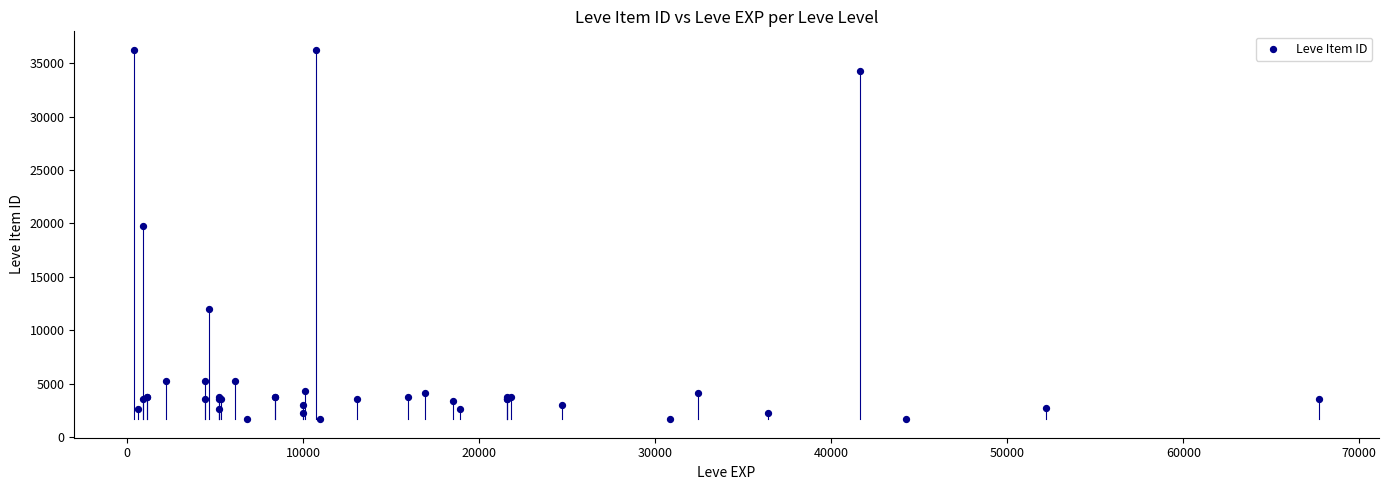

What Y value in the scatter plot is closest to 18967?

19744